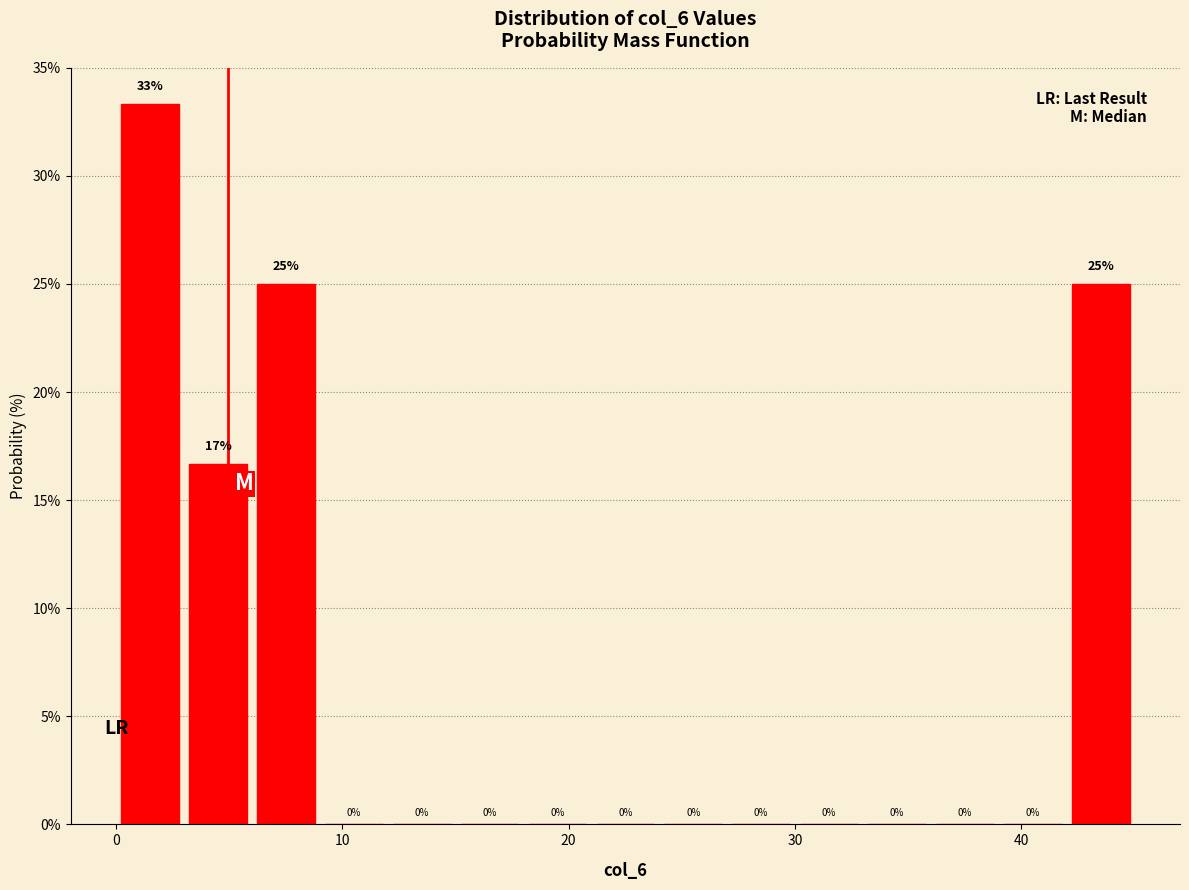

Read against the x-axis, roughly where is the centre of the tallest bar?

2